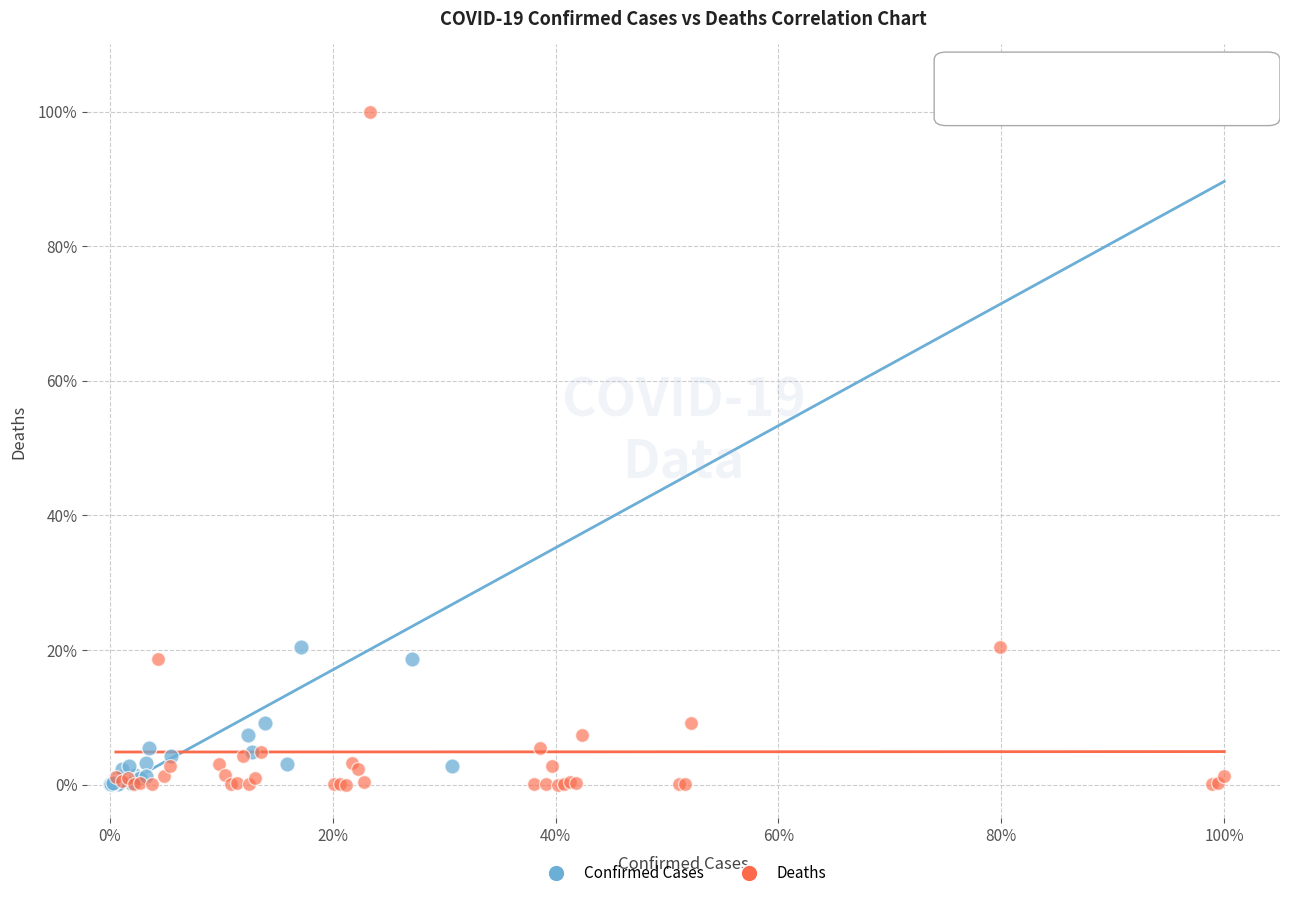

What are all the series names shown in the legend?

Confirmed Cases, Deaths